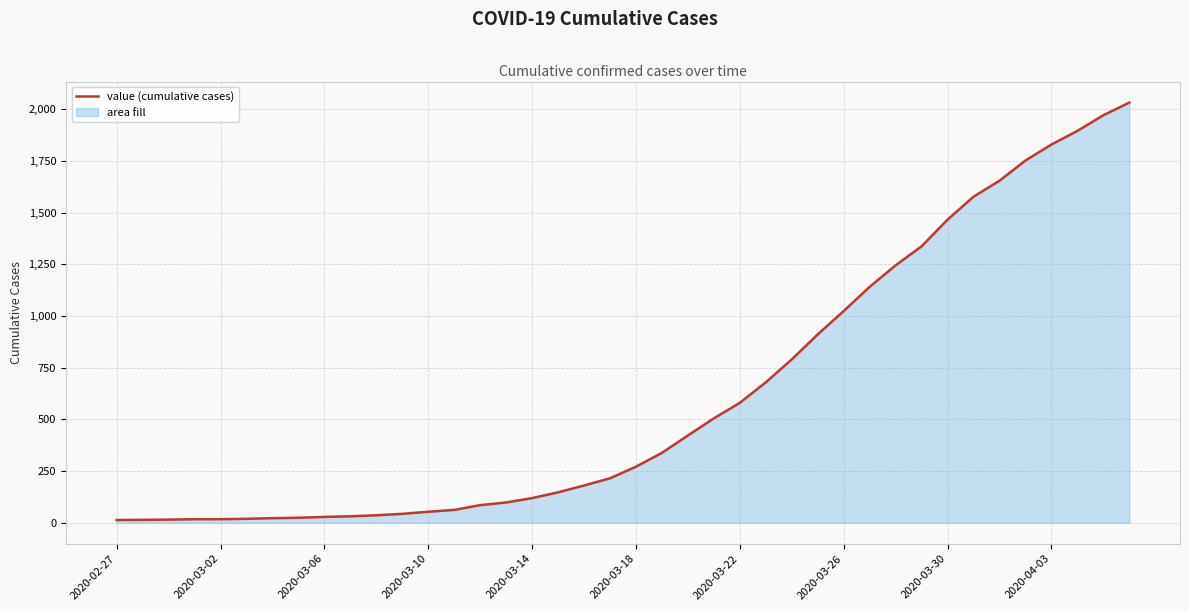

What is the average value?

616